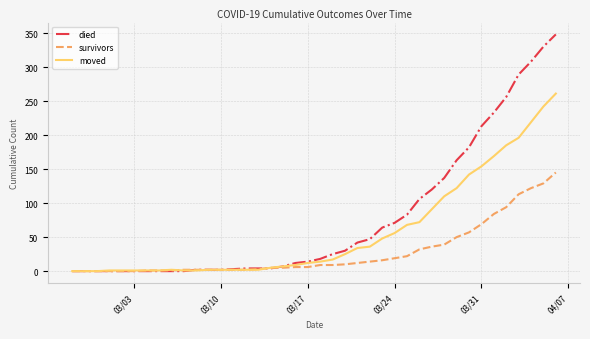

List the series in order of their overall mean, highest first.

died, moved, survivors